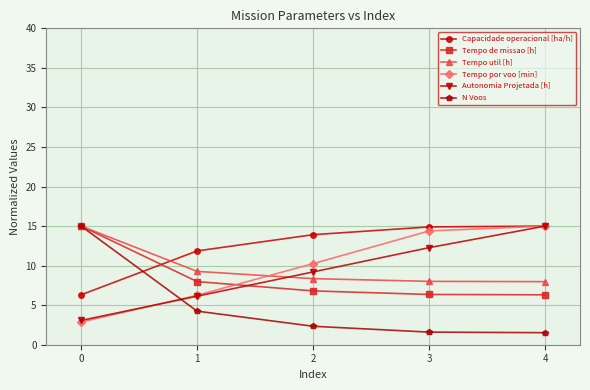

What is the difference between the maximum and minimum values in the N Voos series?

13.5